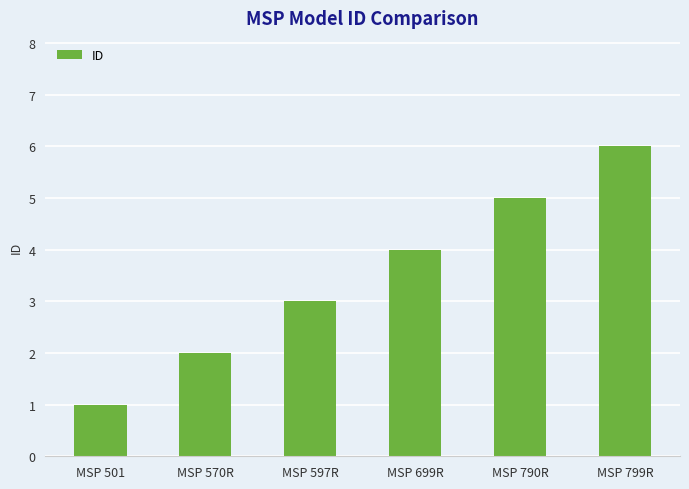

Approximately how many times larger is the value at MSP 570R compared to MSP 699R?

0.5